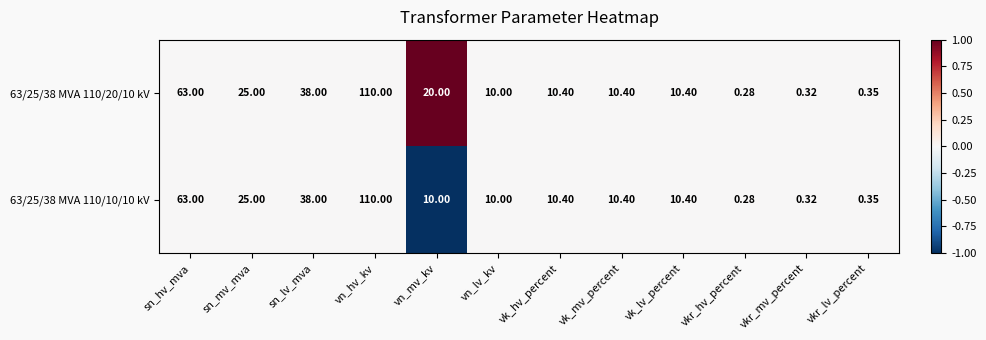

Count the number of data series in this chart.

2